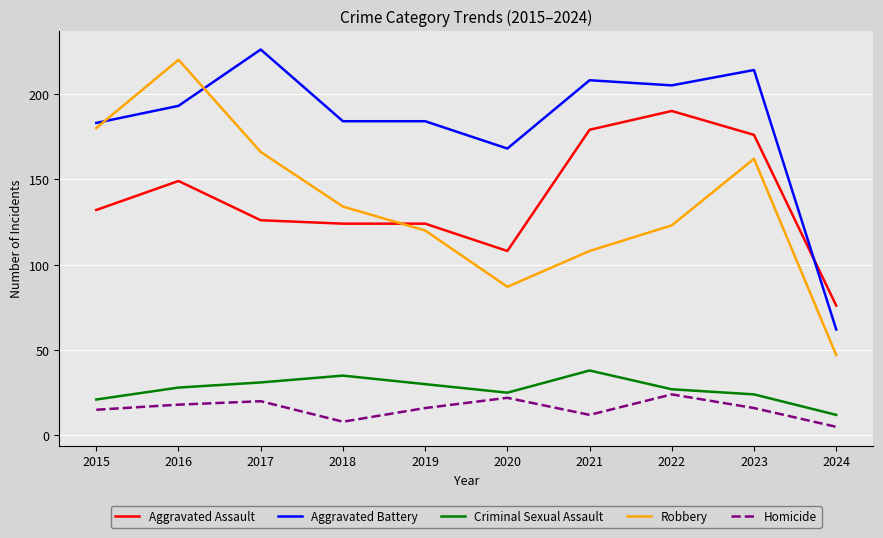

Which series has the widest spread of values?

Robbery